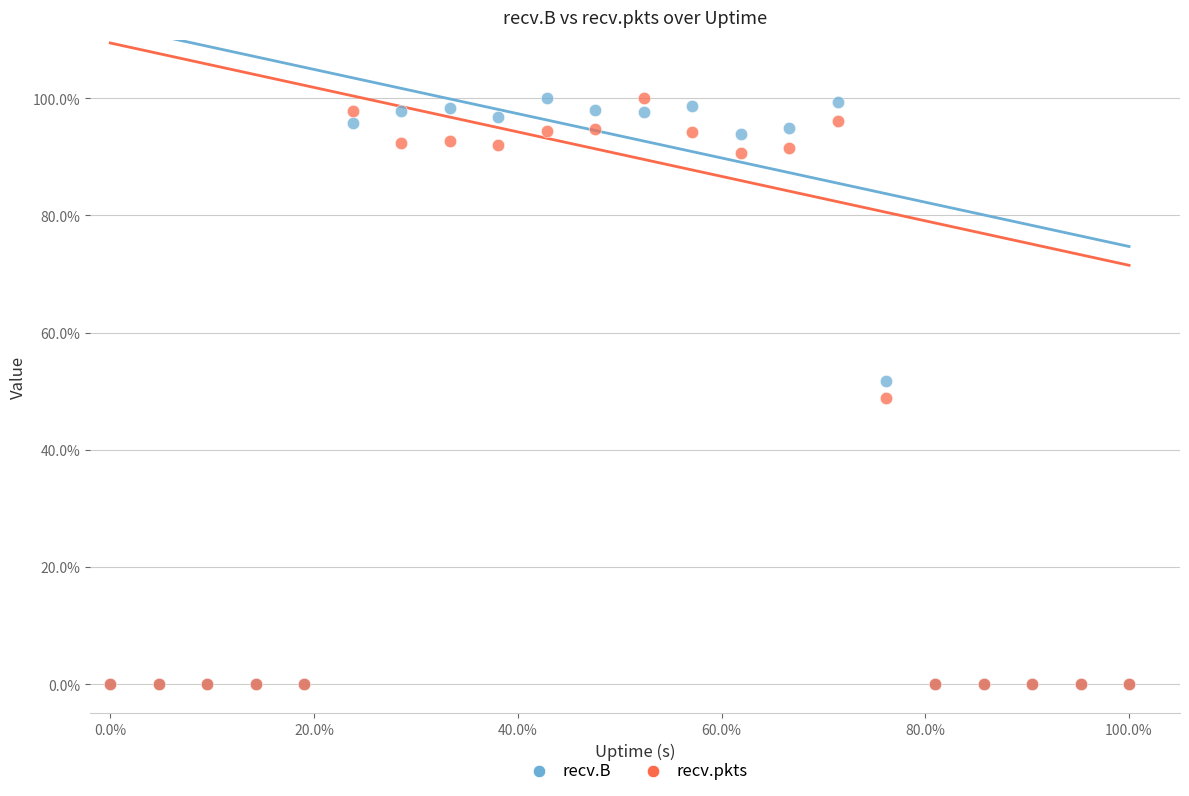

What are all the series names shown in the legend?

recv.B, recv.pkts